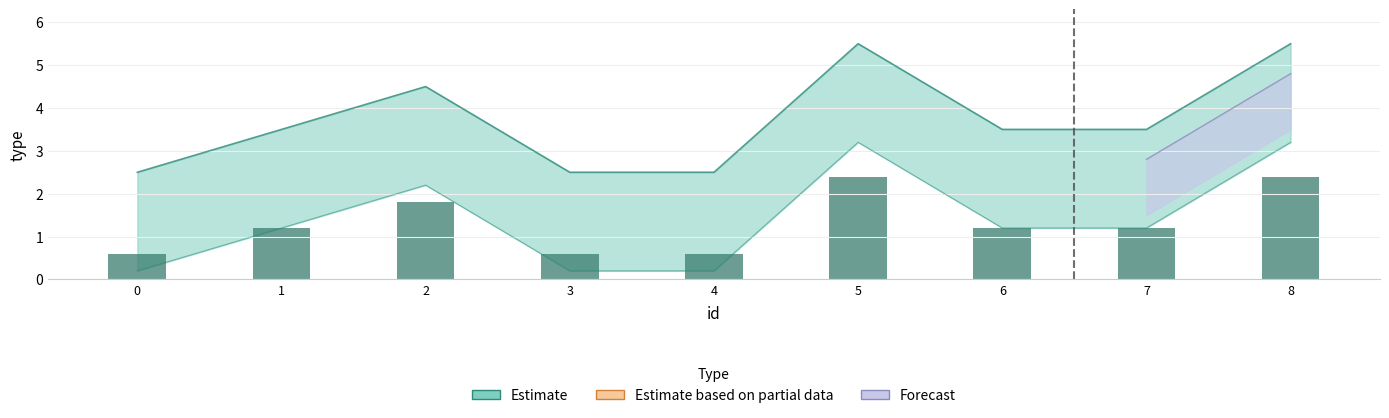

Rank the categories by value from lowest to highest.

0, 3, 4, 1, 6, 7, 2, 5, 8